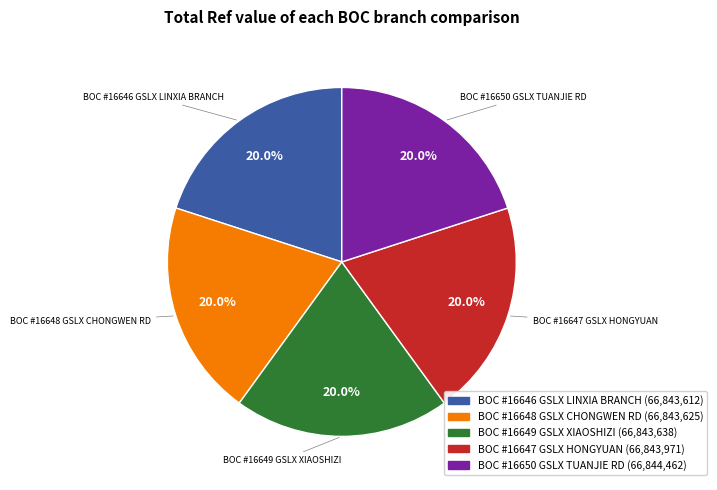

What is the ratio of the value at BOC #16649 GSLX XIAOSHIZI to the value at BOC #16648 GSLX CHONGWEN RD?

1.0